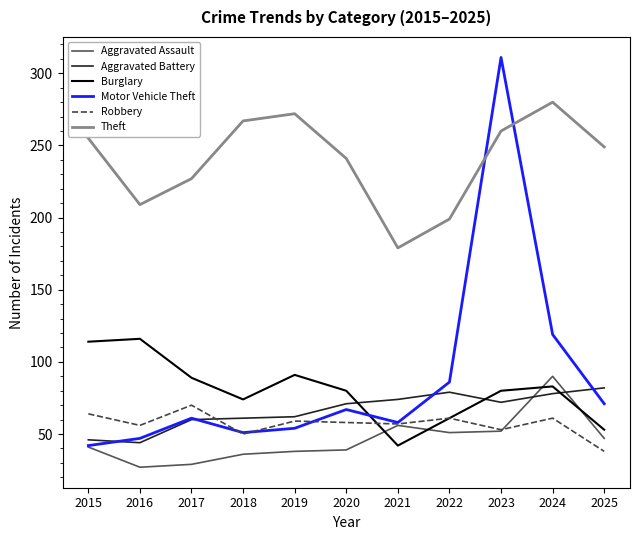

Which series changed the most between 2016 and 2024?

Motor Vehicle Theft